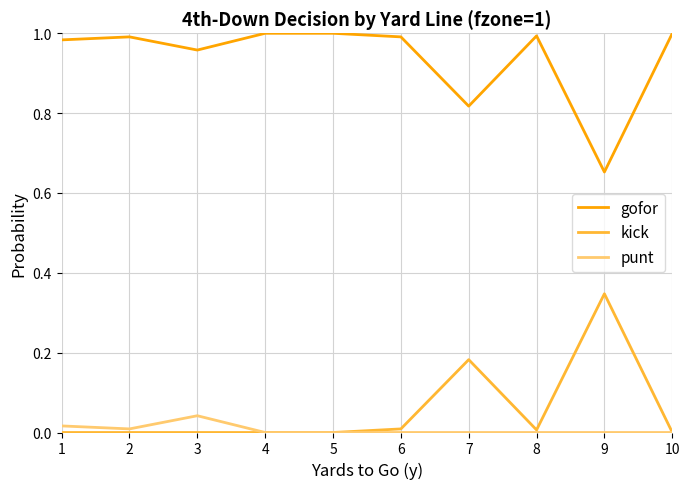

How many categories are shown in the chart?

10